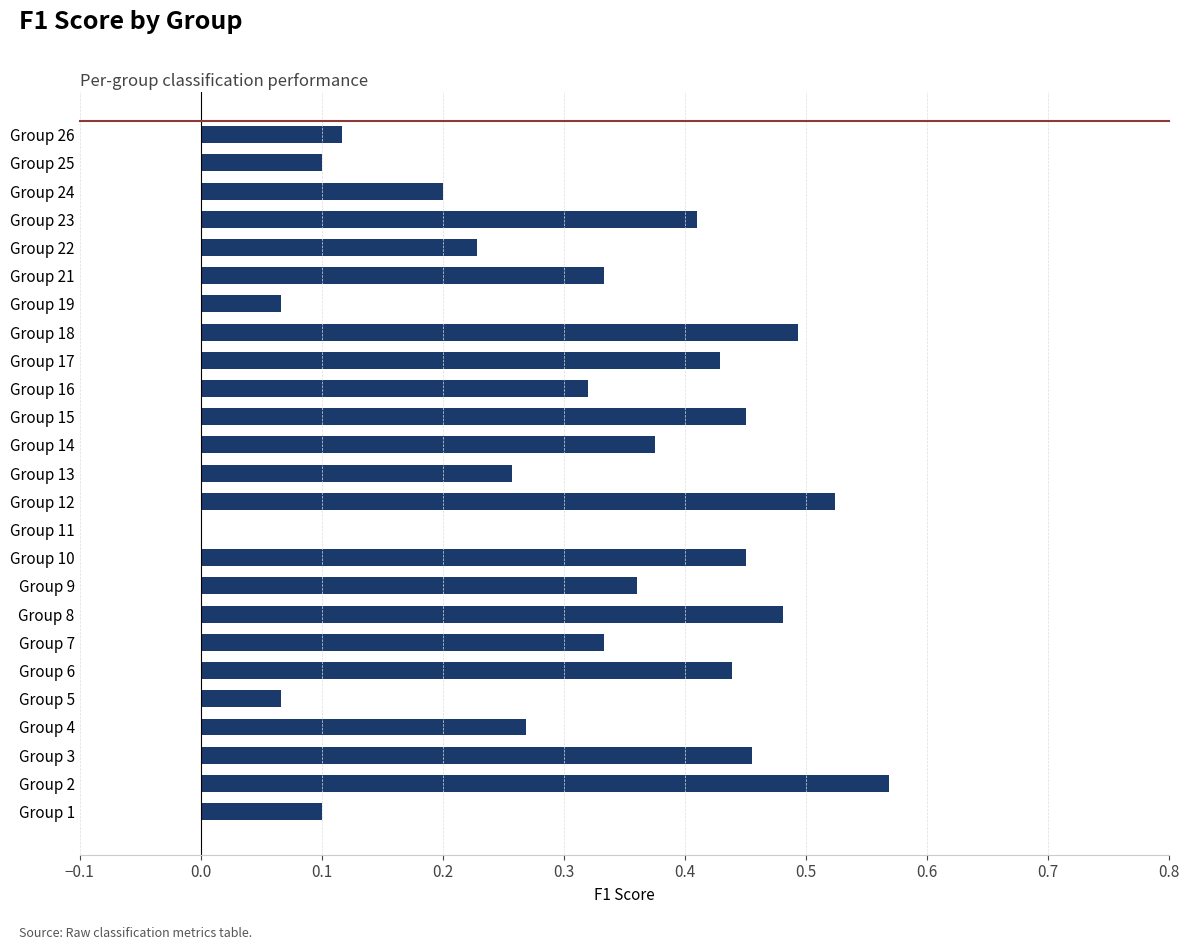

Is it true that the value at Group 3 is 0.7?

False